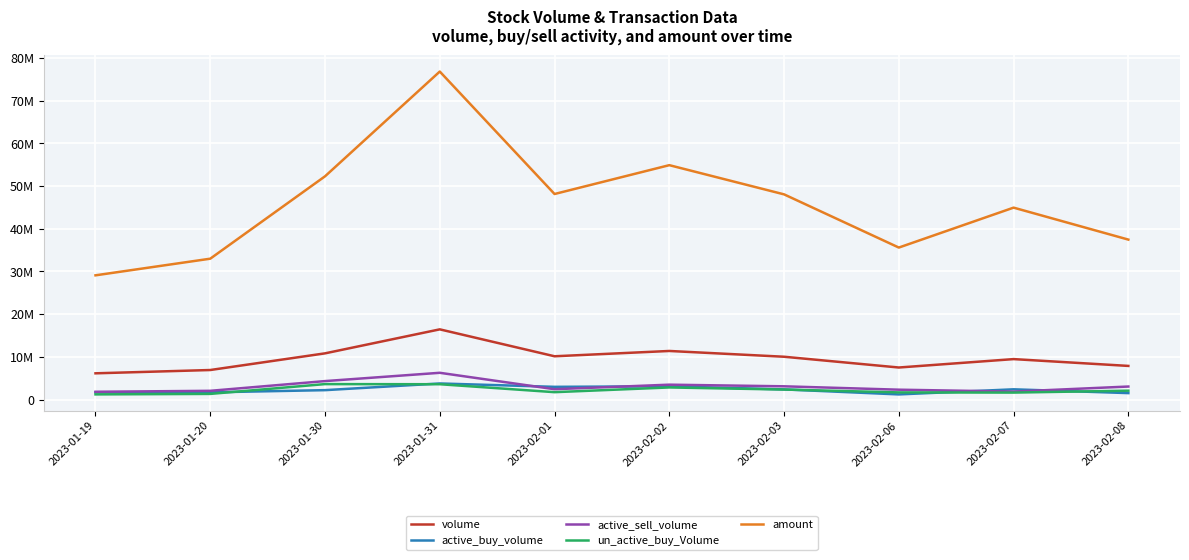

Which series has the largest total across all categories?

amount